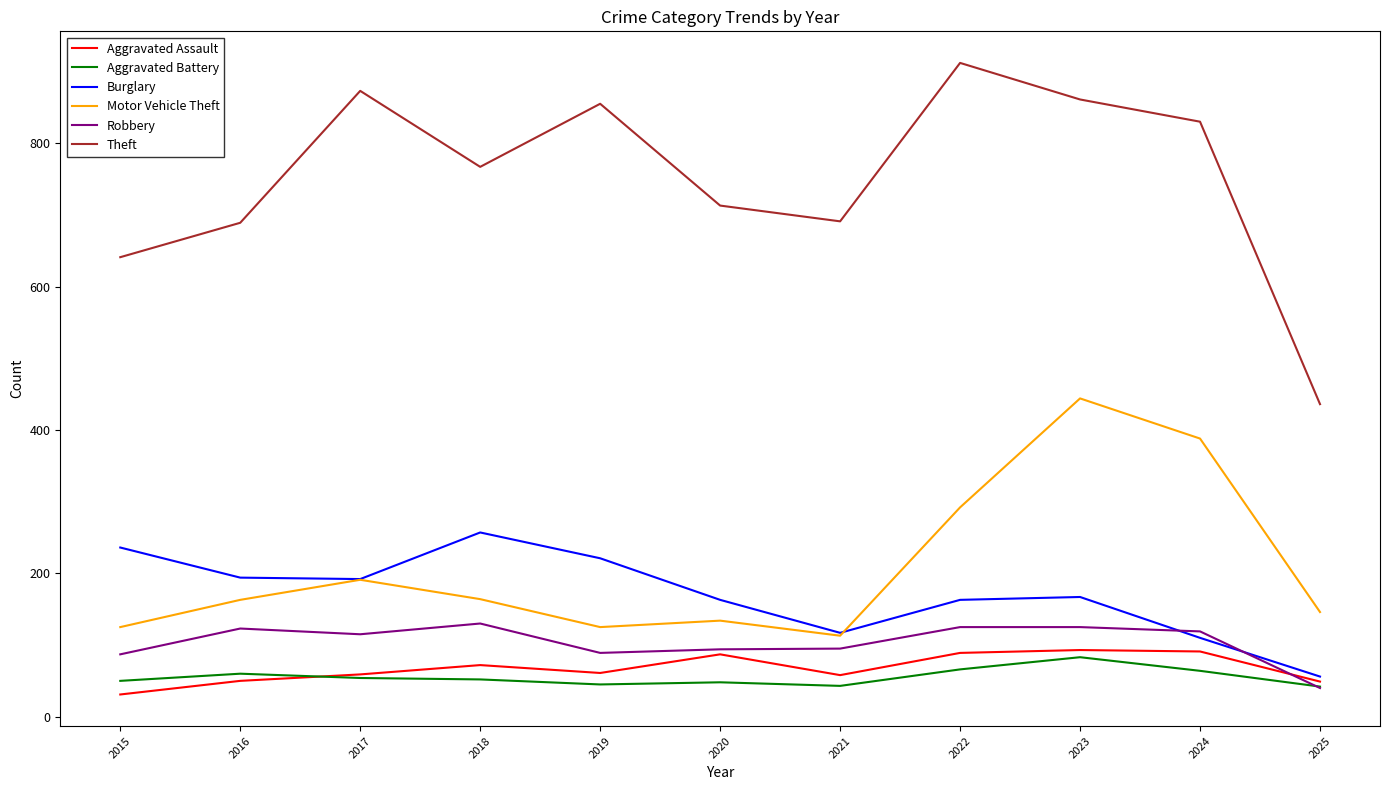

How many interior local valleys does the Motor Vehicle Theft series have?

2